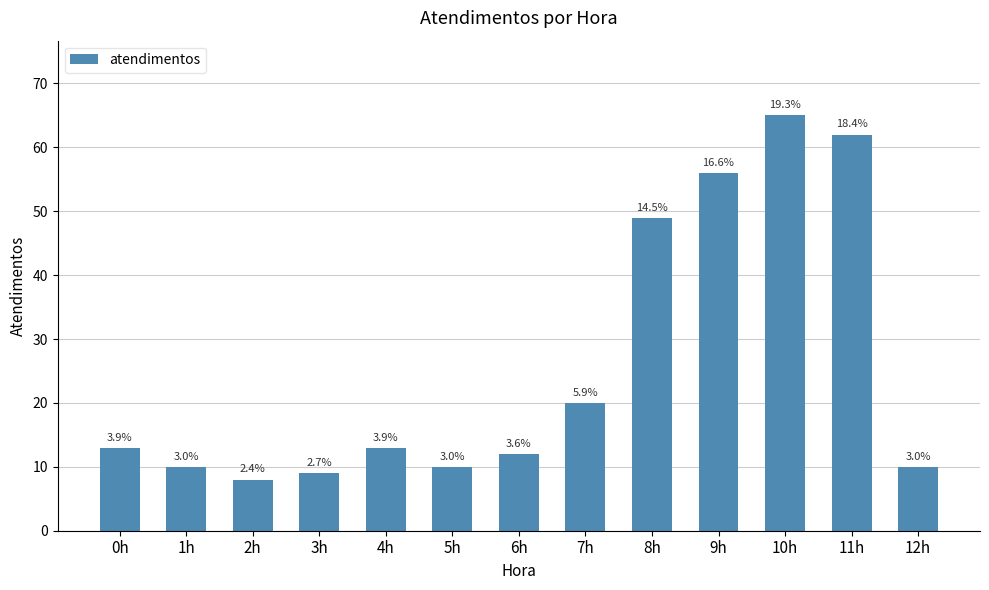

True or false: the data shows 17 at 1h.

False